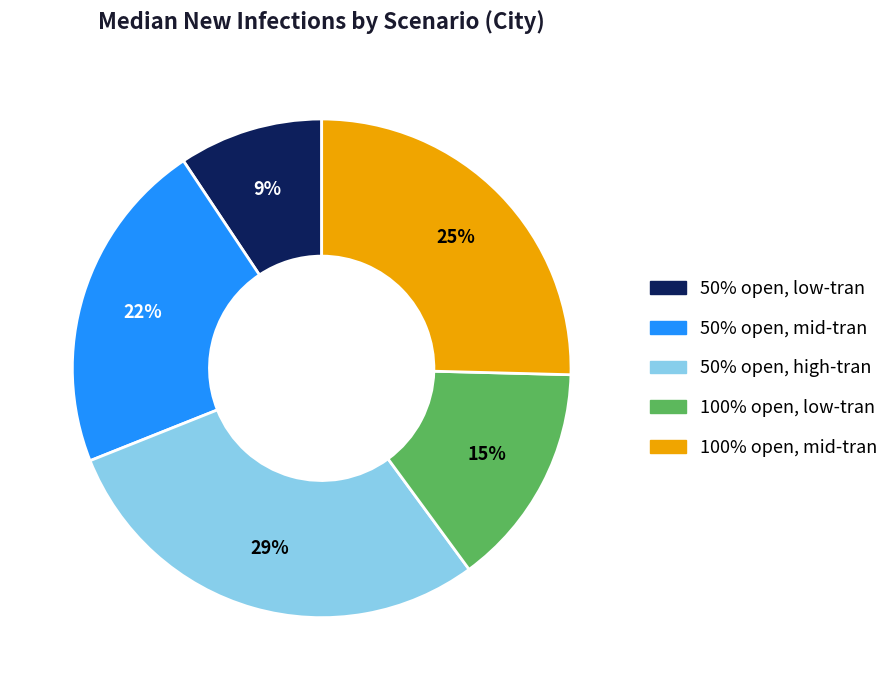

To the nearest percent, what is the difference between the largest and smallest slice percentages?

20%